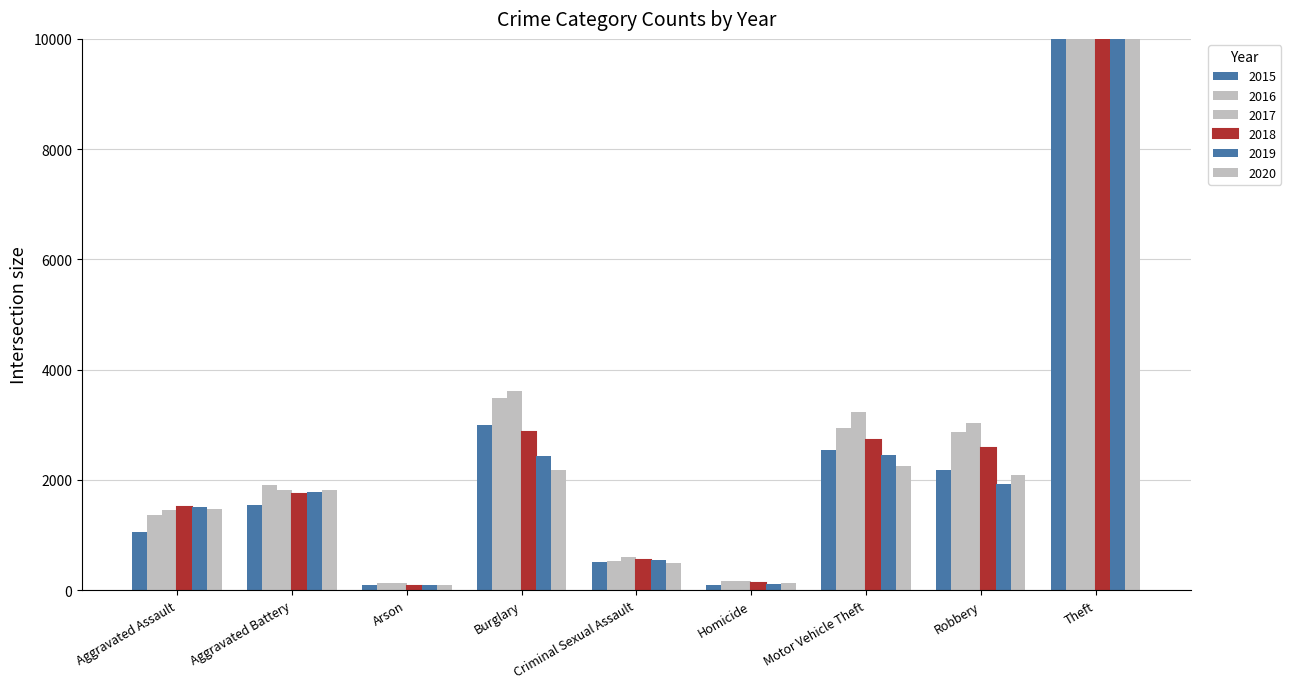

How many bars are there in each group?

6